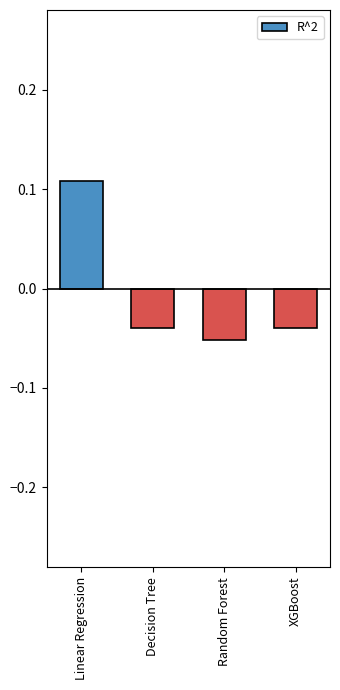

How many bars are there in total?

4